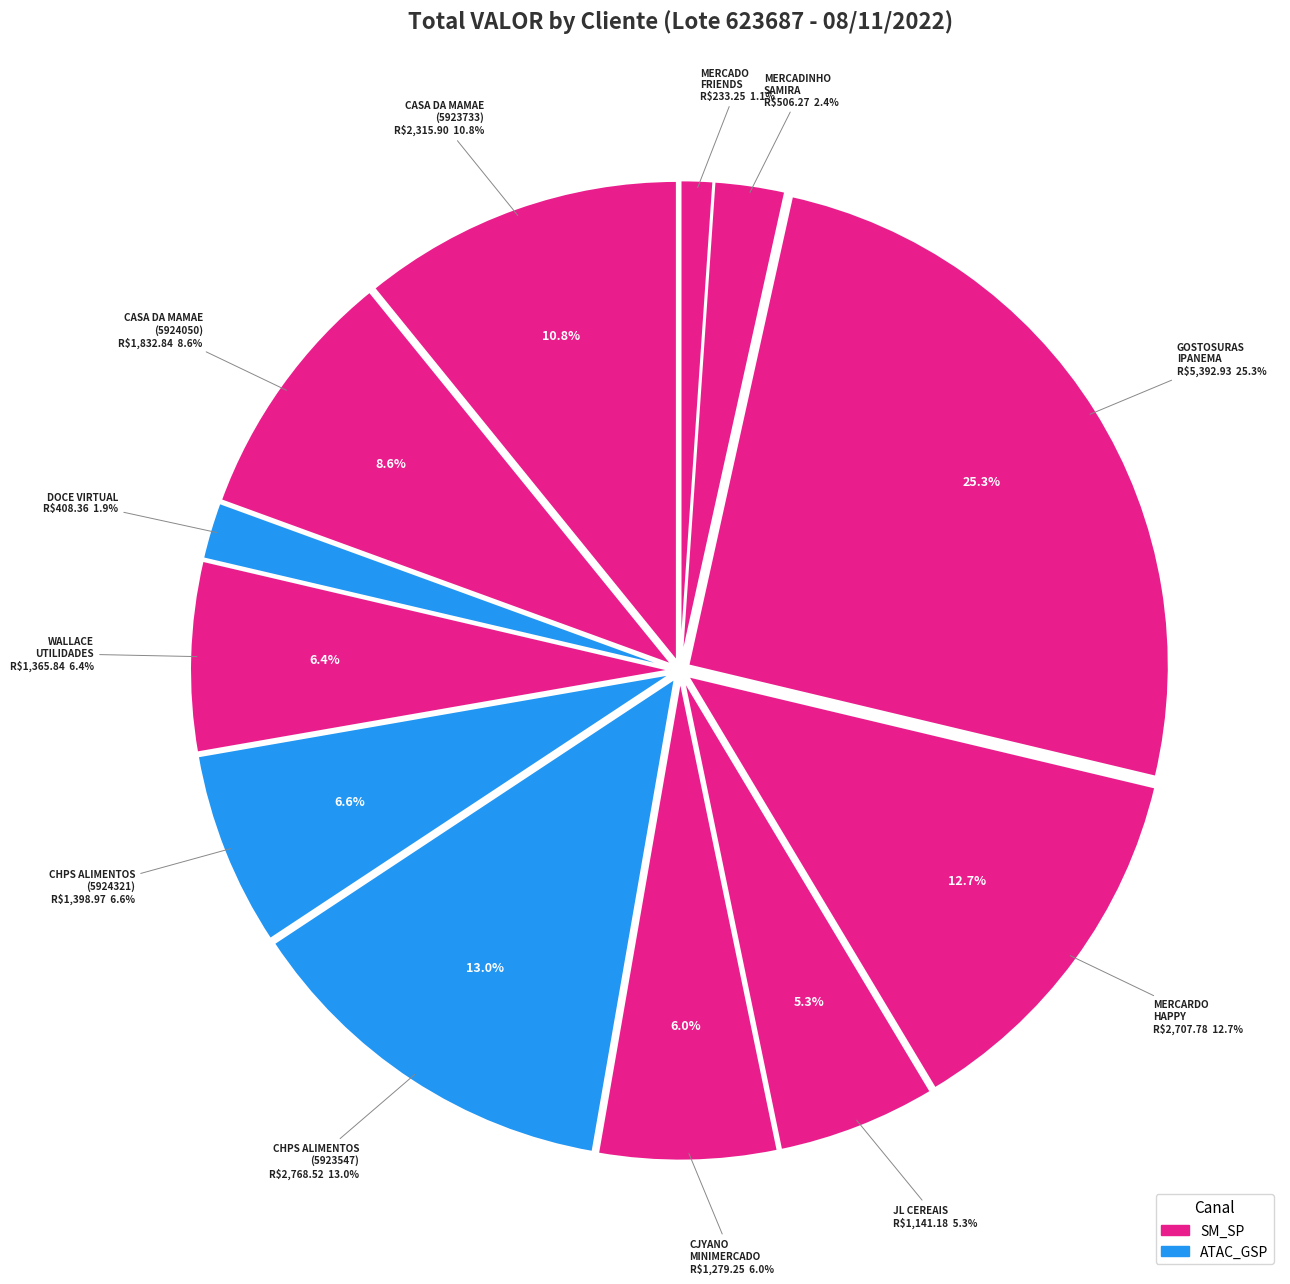

Is DOCE VIRTUAL COM DE DOCES LTDA the majority of the pie?

No